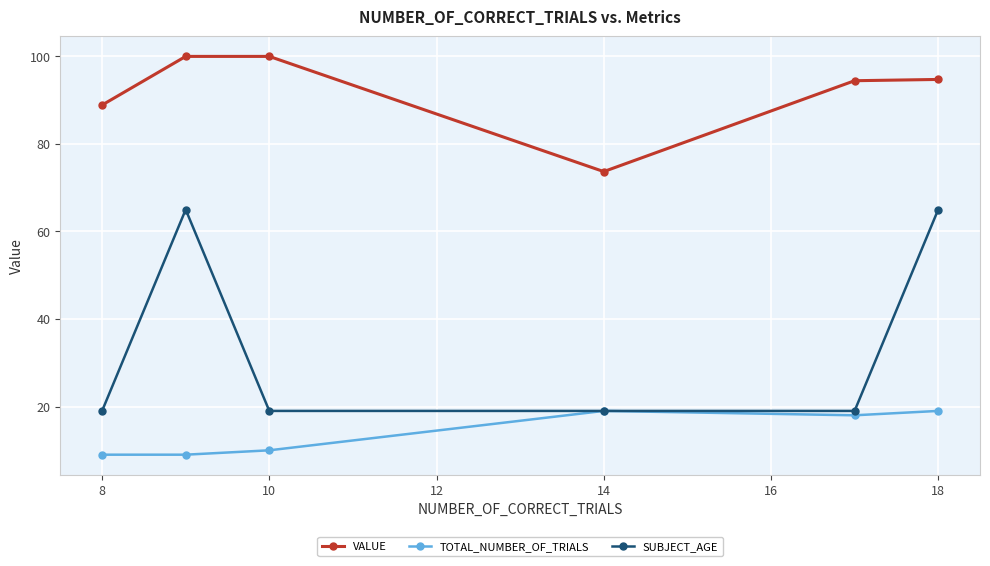

Which series has the largest total across all categories?

VALUE